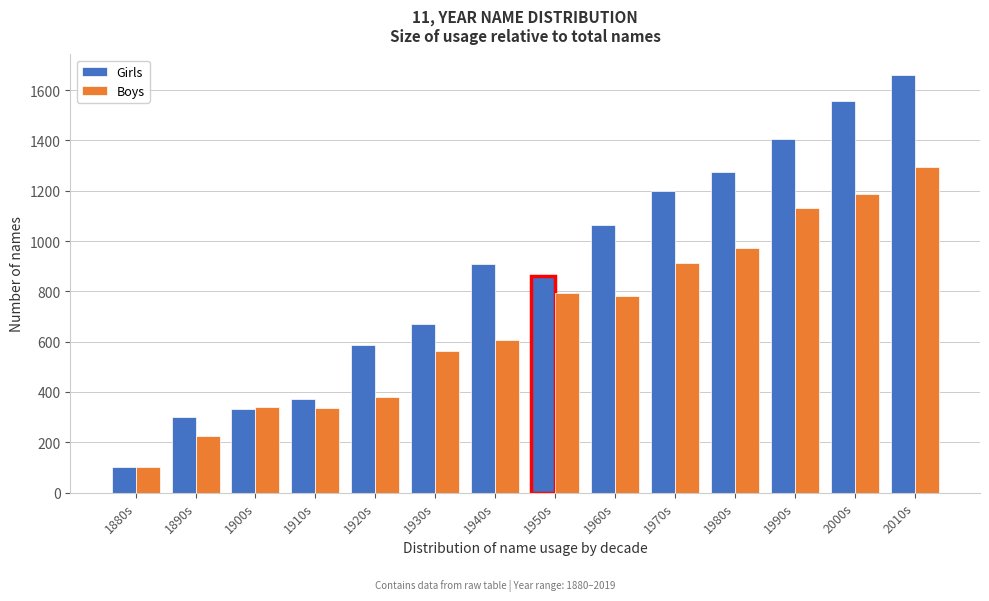

What is the difference between the Boys values at 1950s and 1940s?

187